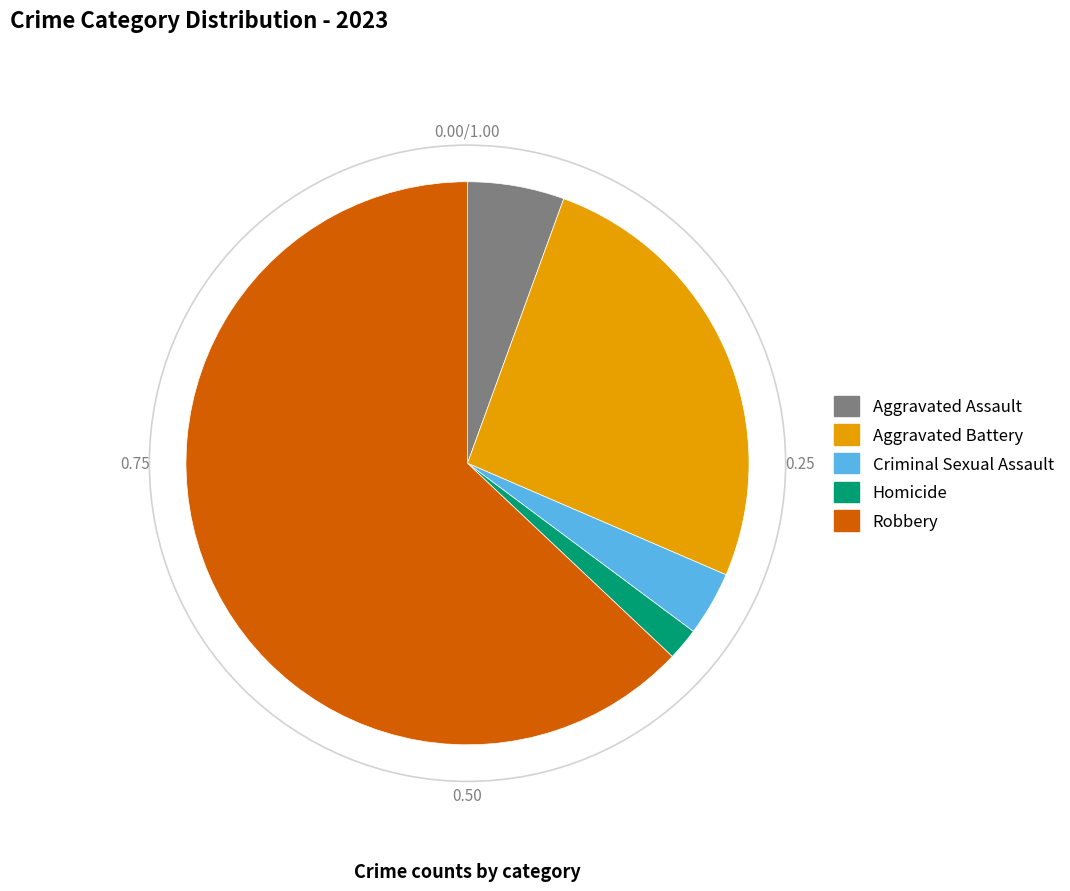

Which category has the smallest portion of the pie?

Homicide